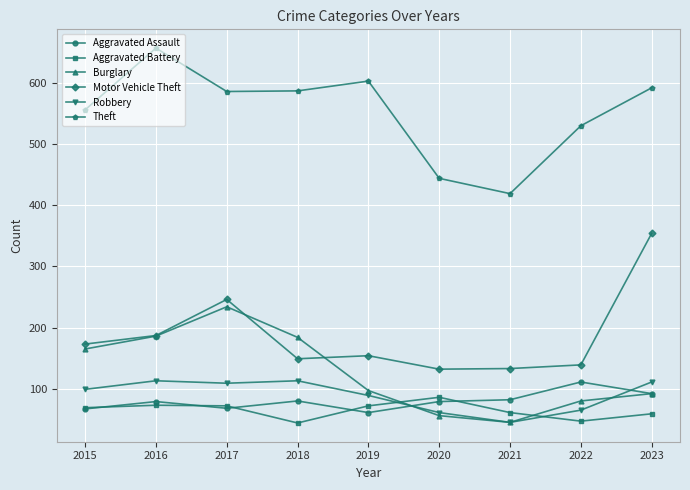

Is the value of Burglary at 2018 greater than the value of Motor Vehicle Theft at 2017?

No